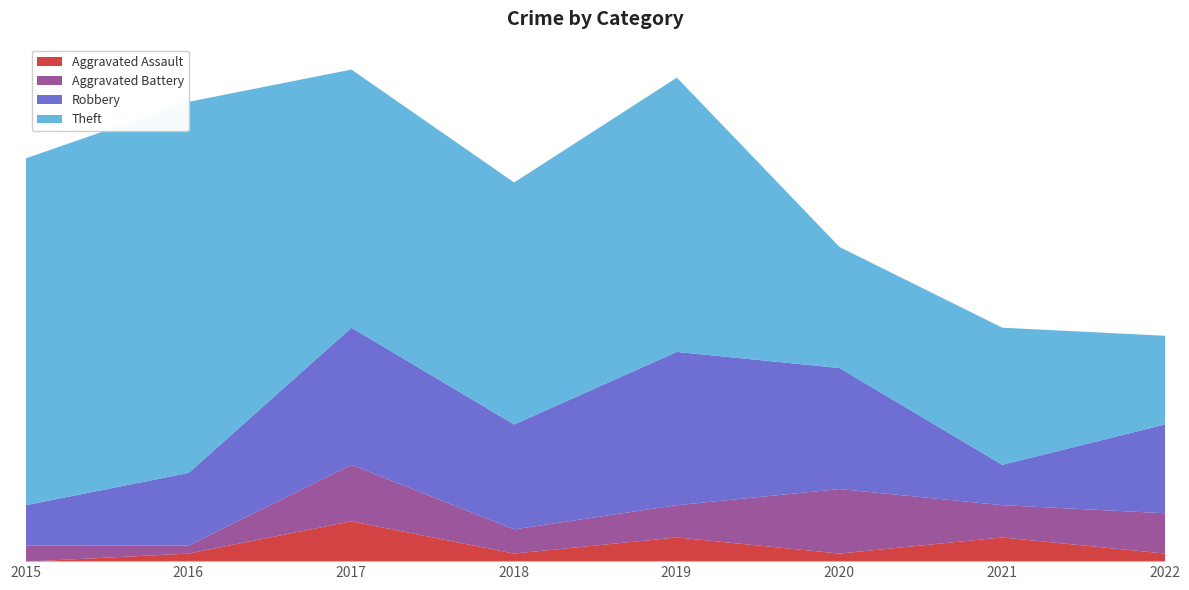

In Aggravated Battery, how many points are higher than both neighbors (excluding endpoints)?

2